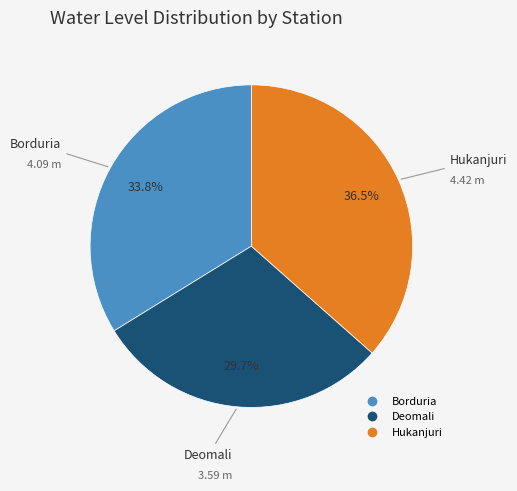

Which slice is the smallest?

Deomali